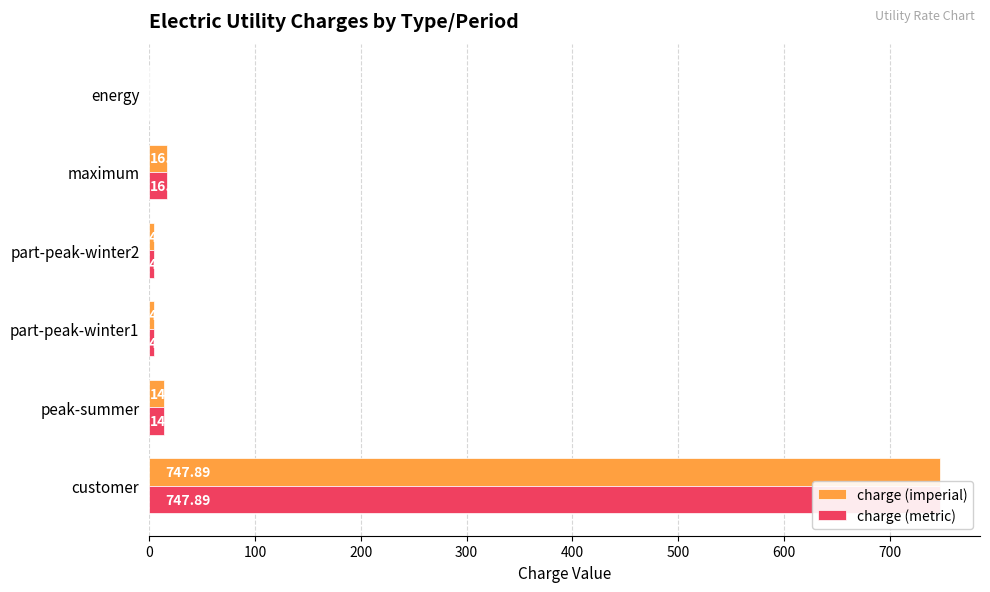

How many bars are there in total?

12